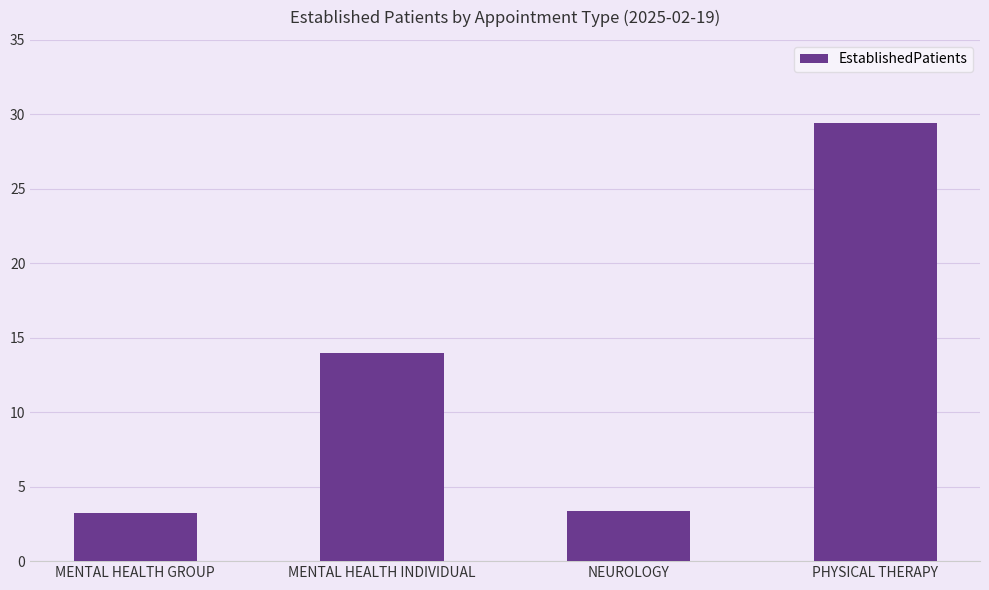

What is the change in value from MENTAL HEALTH GROUP to NEUROLOGY?

+0.2